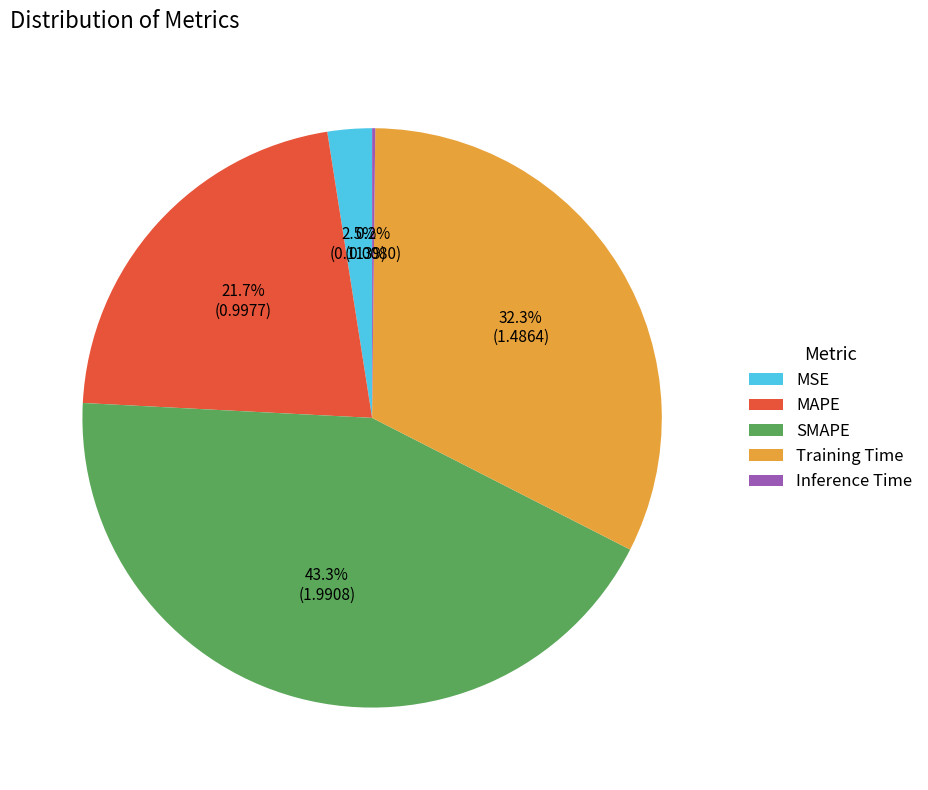

Does any single category account for the majority?

No